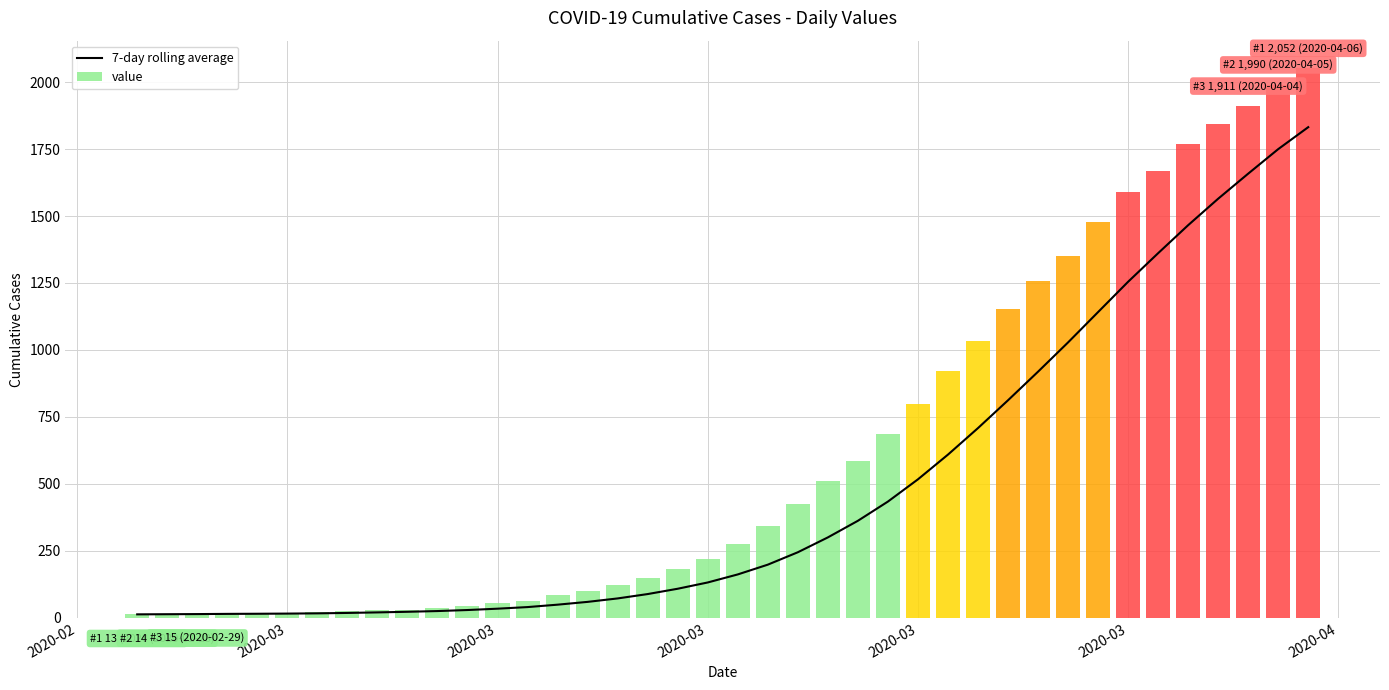

Reading left to right, transcribe all the data shown in this chart.

13.0	13.5	14.0	14.8	15.2	15.8	16.7	18.3	20.3	22.6	25.3	29.1	34.1	40.1	49.1	59.6	72.4	88.7	108.6	132.0	162.0	198.4	244.7	300.1	362.1	433.9	516.9	609.1	708.1	812.0	918.7	1028.0	1141.3	1254.4	1361.1	1465.7	1564.6	1658.1	1749.7	1831.7